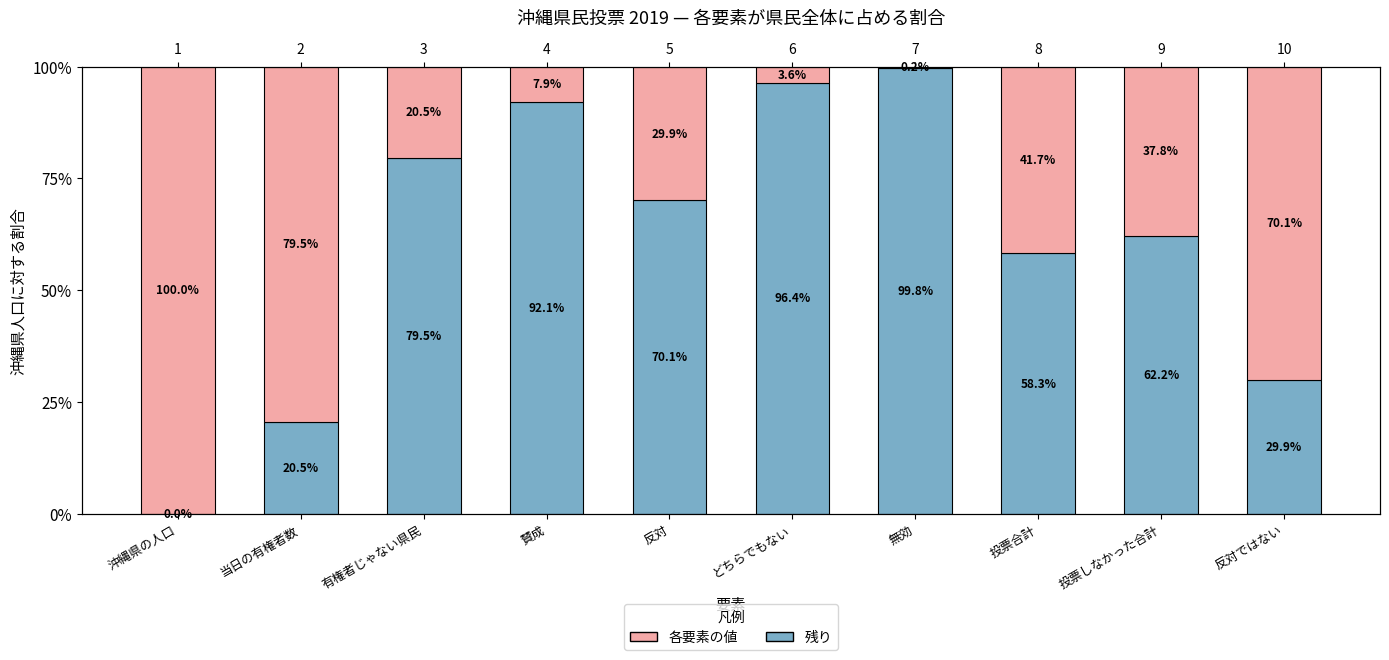

How many bars are there in total?

20